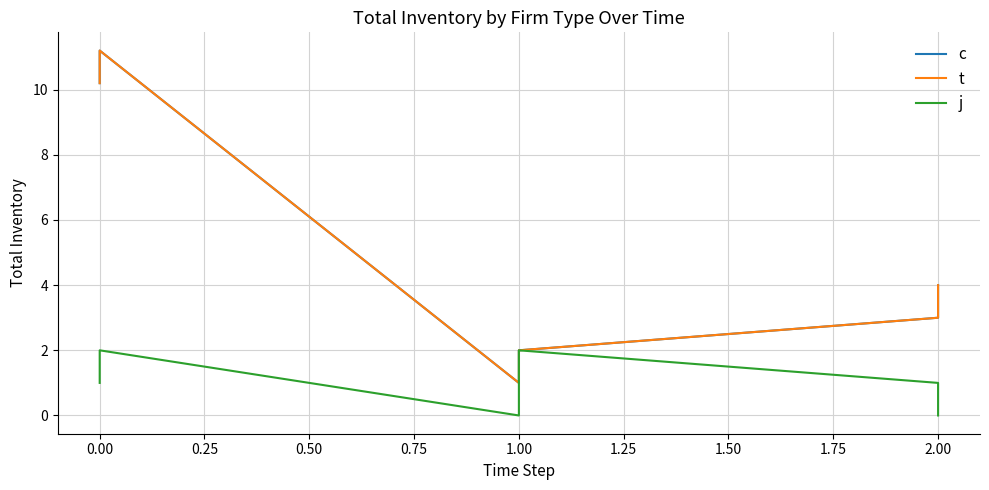

What is the value of the c point at the 5th from the left?

3.0